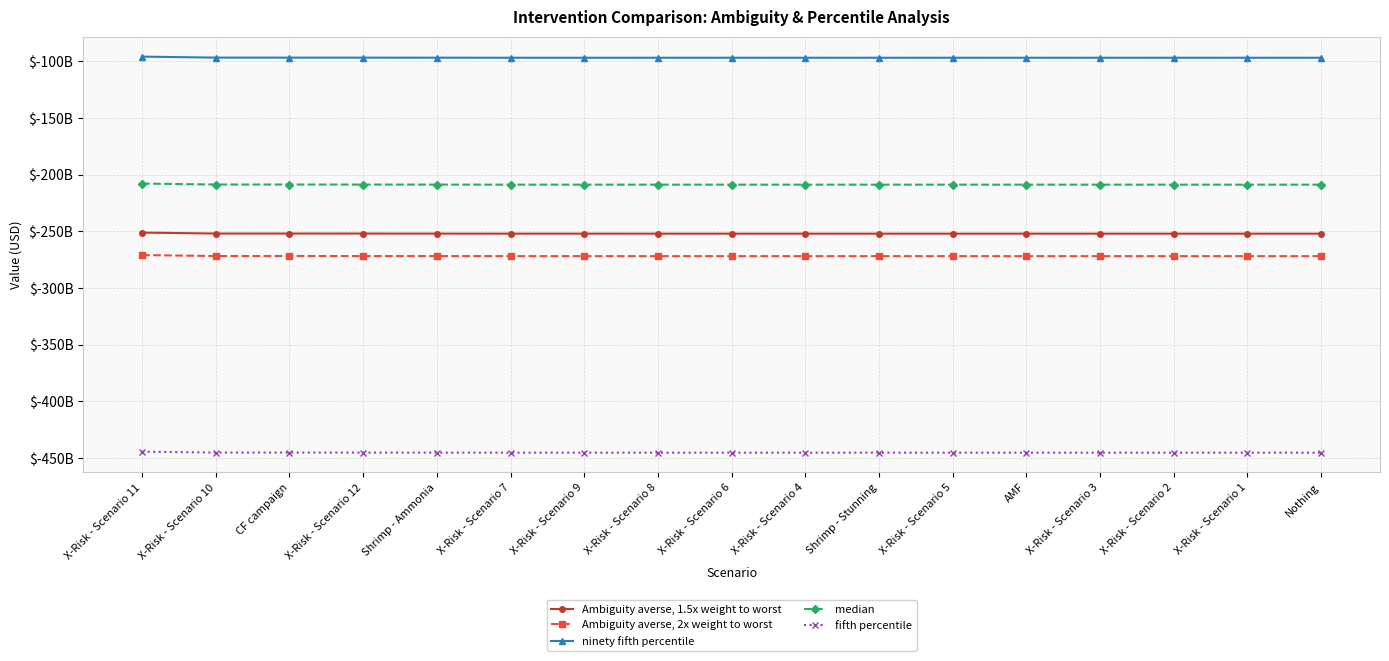

Where does the median series first go above -208854438484?

X-Risk - Scenario 11